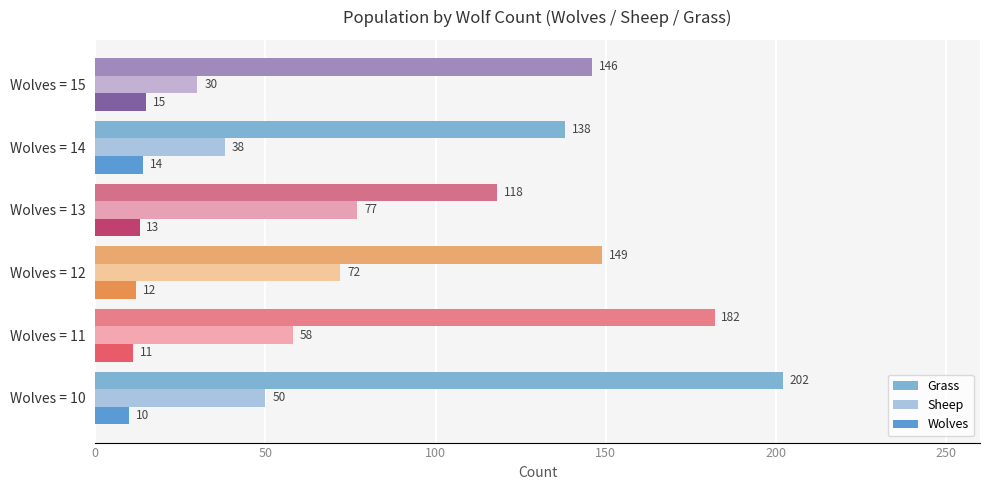

Which series has the largest range (max minus min)?

Grass